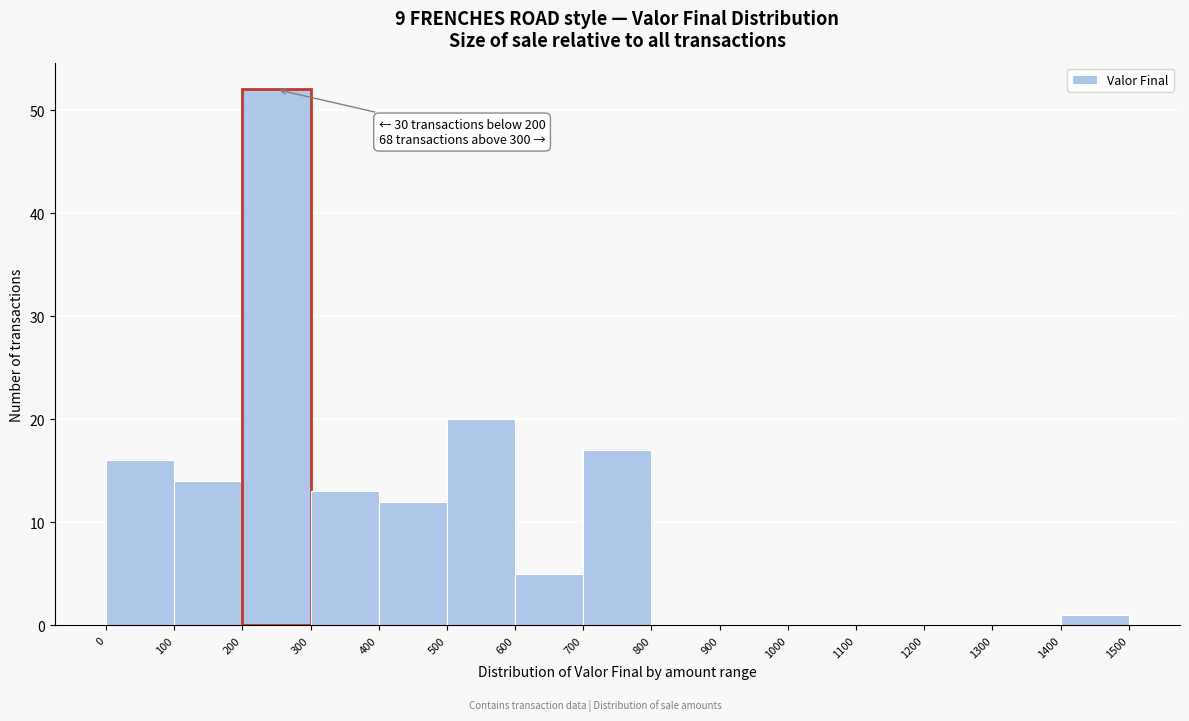

Over which range of the x-axis is the bar tallest?

200 to 300